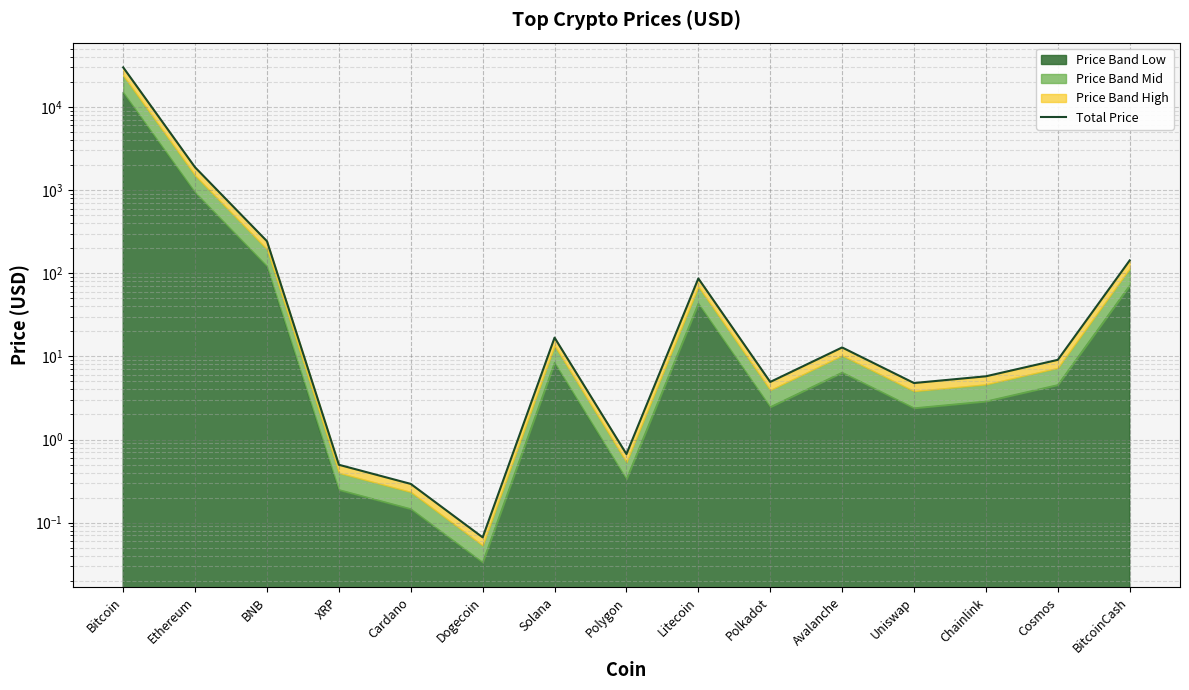

Where is the first local maximum?

Solana